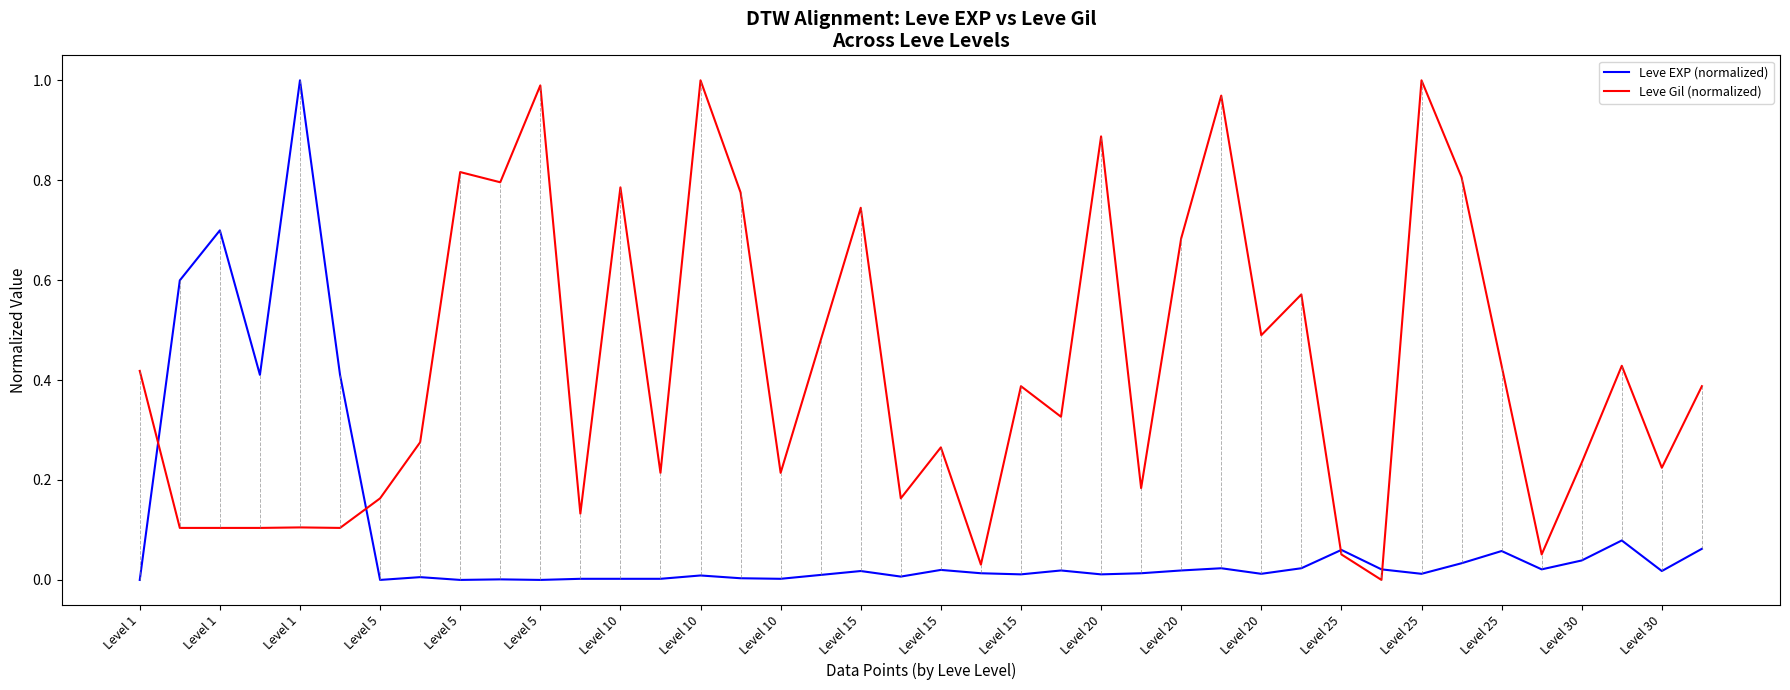

Which series has the largest total across all categories?

Leve Gil (normalized)